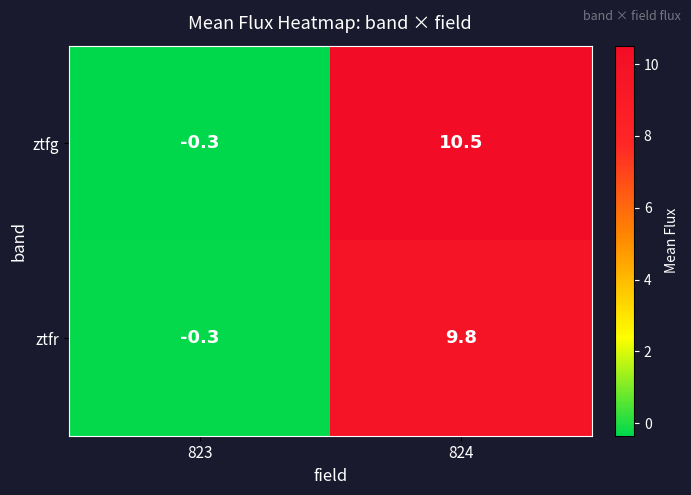

What is the difference between the ztfg values at 824 and 823?

10.8